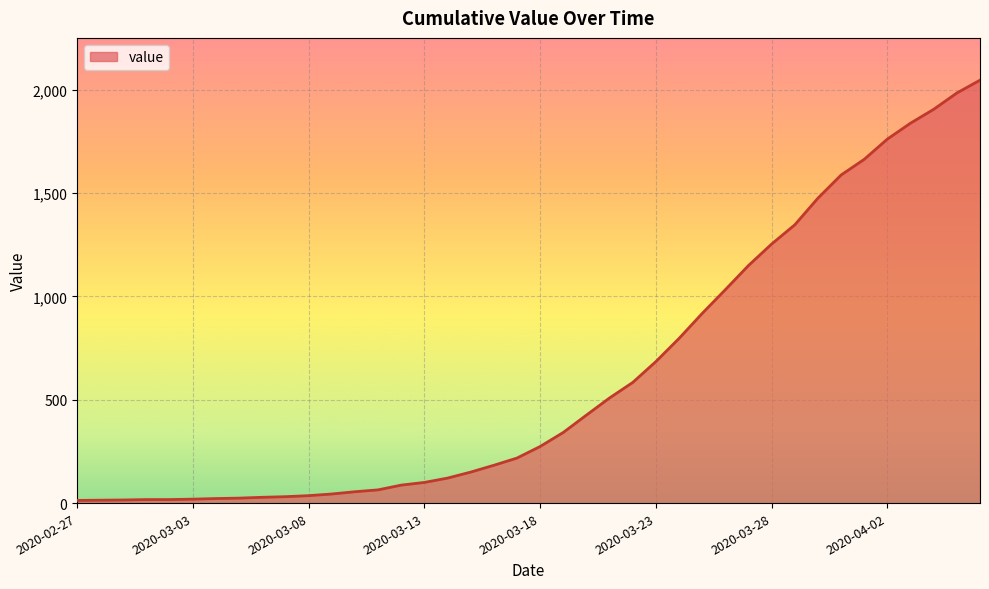

How many lines are shown in the chart?

1